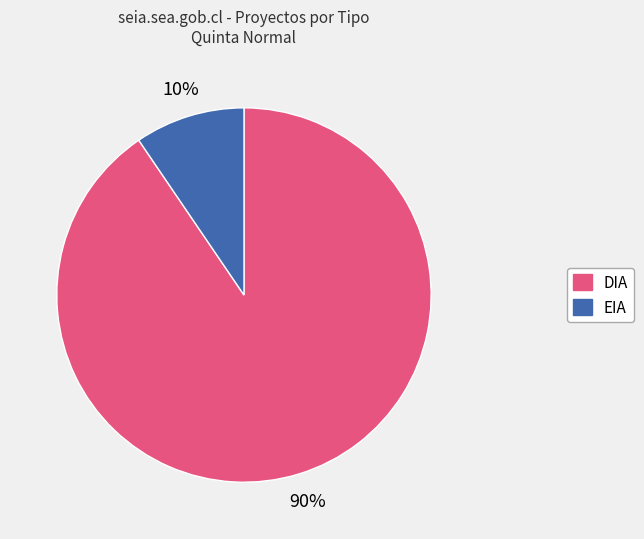

To the nearest percent, what is the average slice percentage?

50%